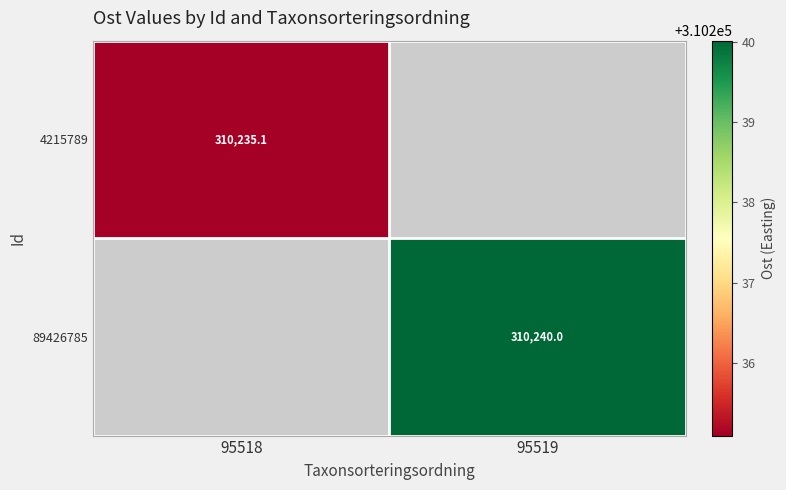

Is the value of 89426785 at 95519 greater than the value of 4215789 at 95518?

Yes